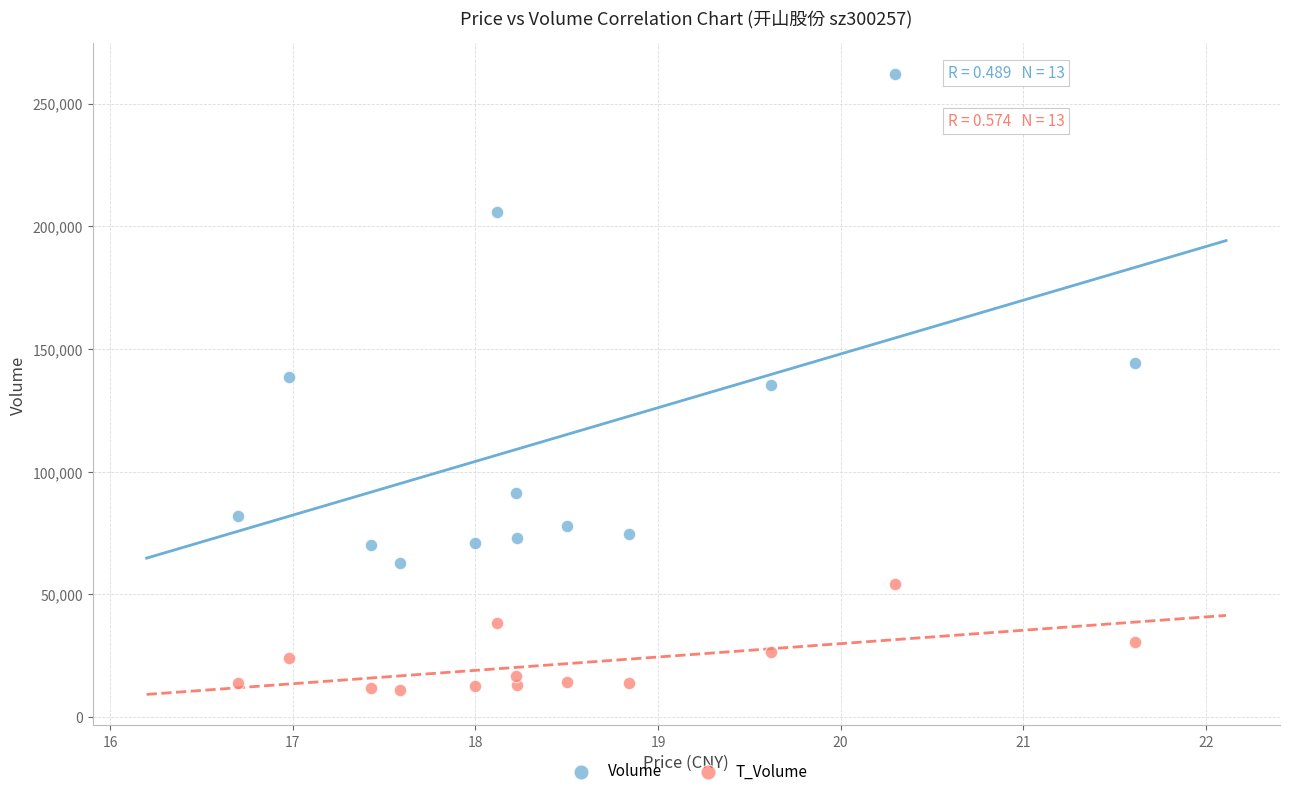

Which series contains the lowest Y value?

T_Volume